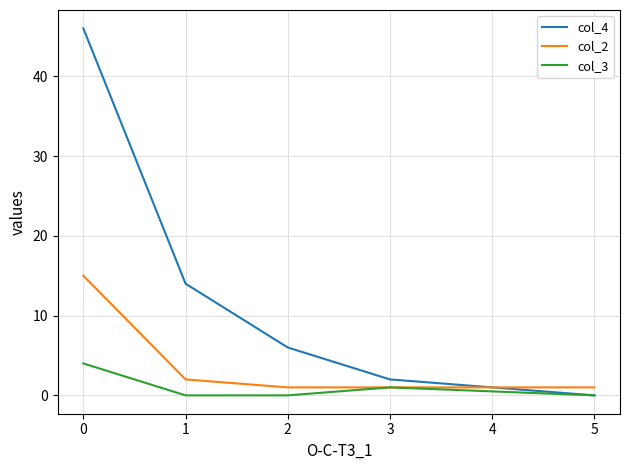

What is the difference between the highest and lowest values at 2?

6